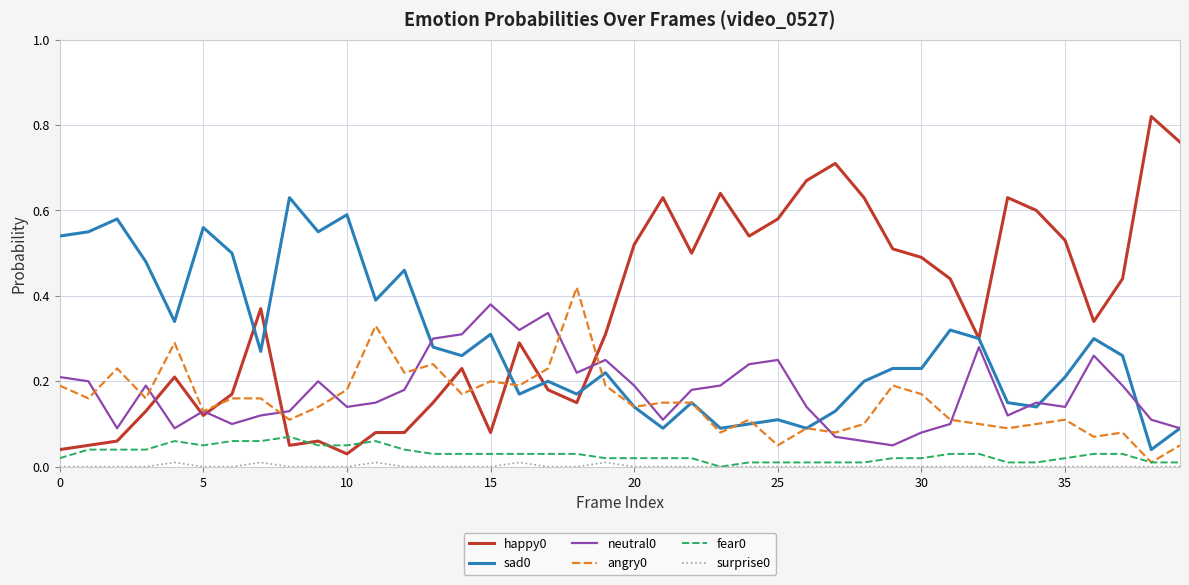

True or false: neutral0 and surprise0 cross at least once.

False